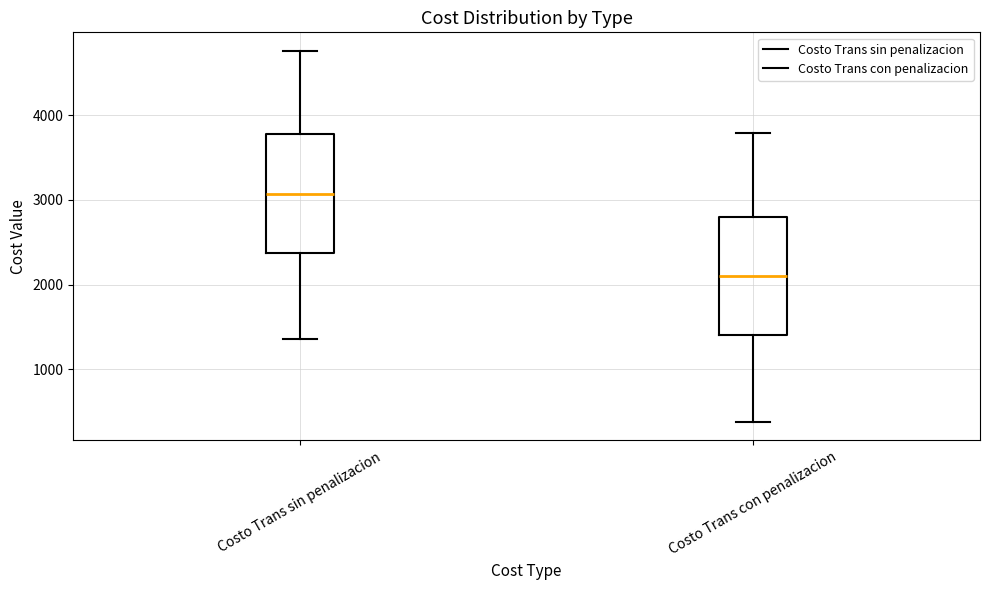

Which box has the highest median line?

Costo Trans sin penalizacion